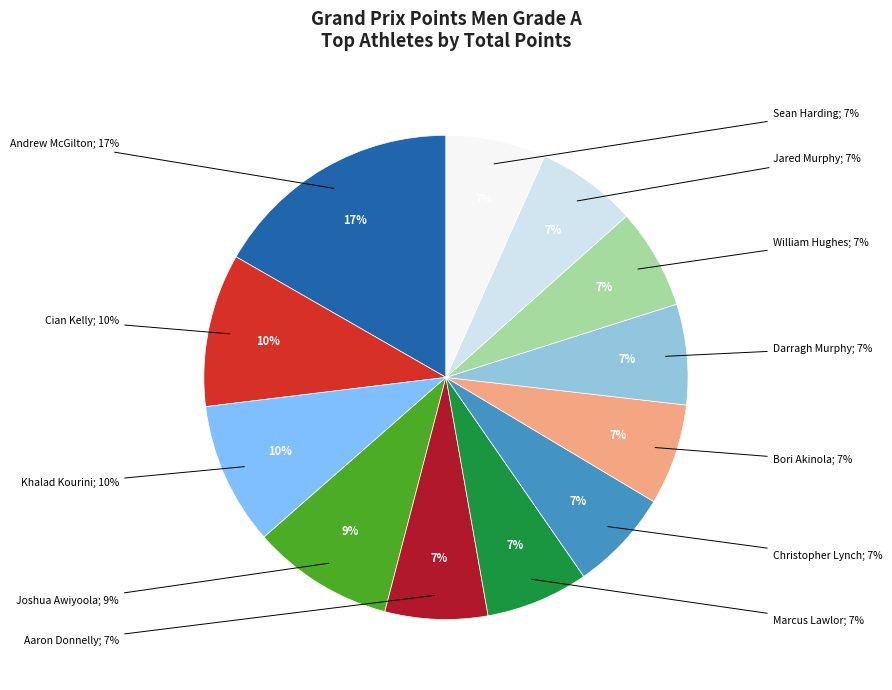

Combined, do Bori Akinola and Jared Murphy account for over 50%?

No